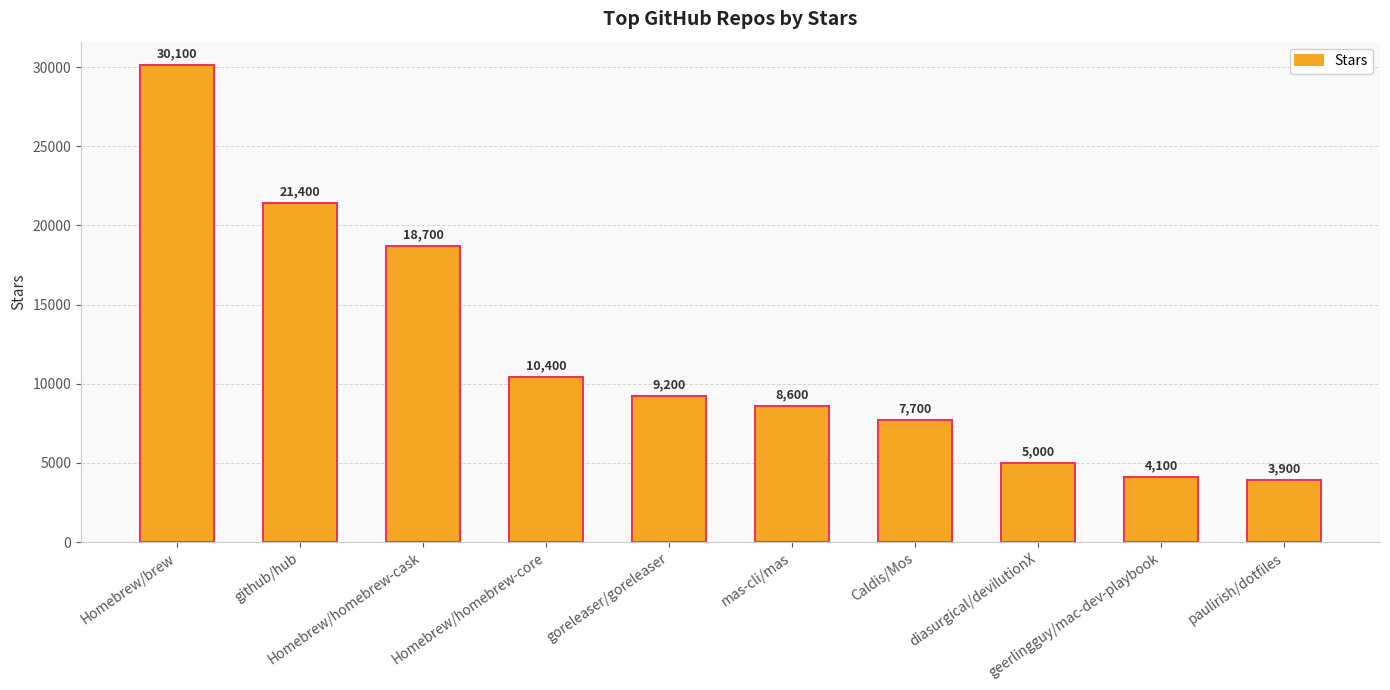

The chart shows a value of 30100 at Homebrew/brew. True or false?

True